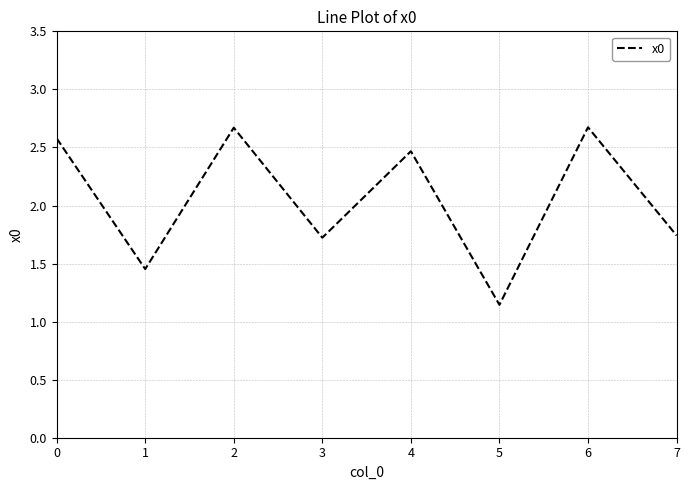

Which label corresponds to the smallest value in the chart?

5